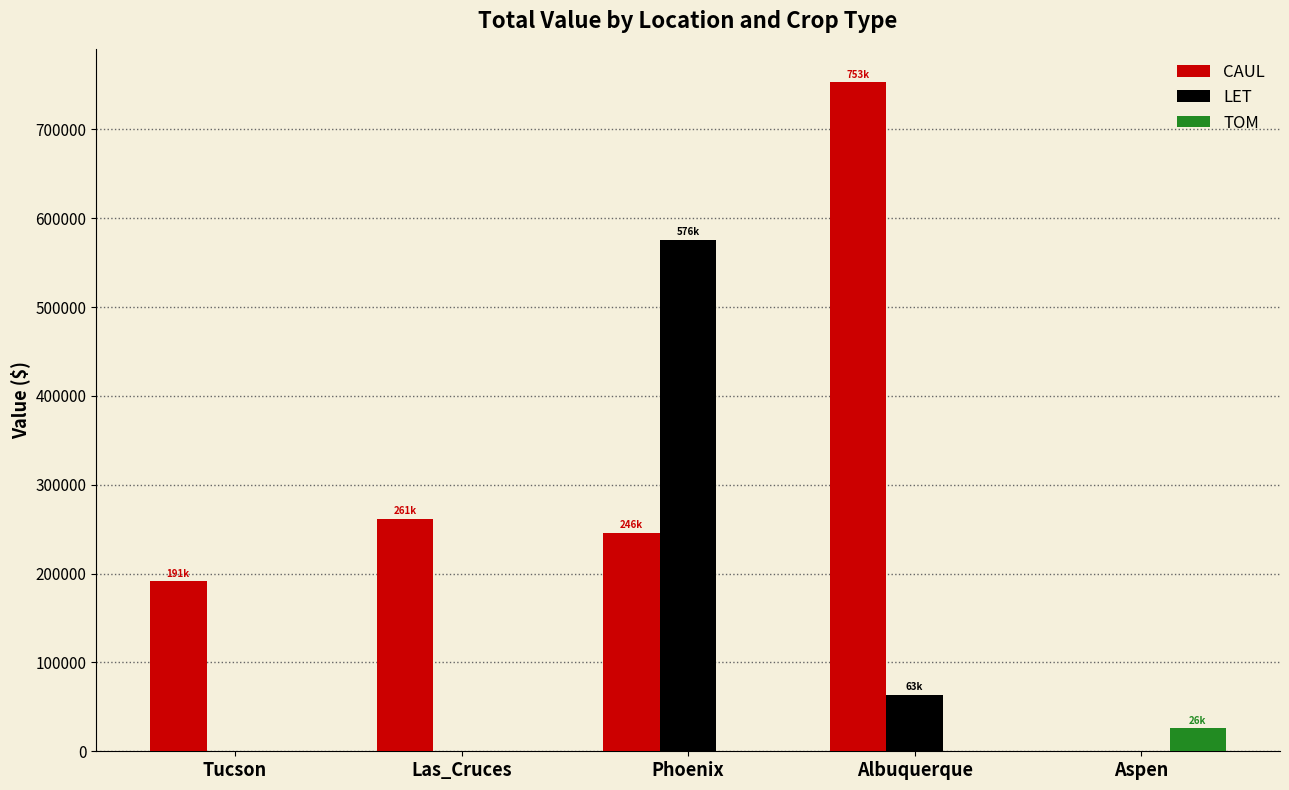

The value of LET at Albuquerque is 63390.6. True or false?

True